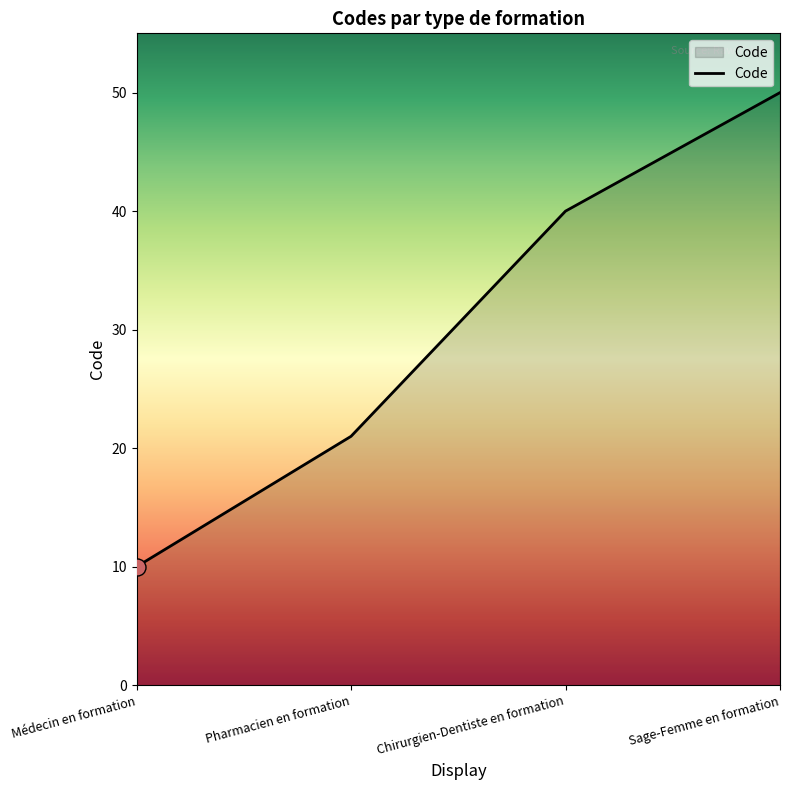

Approximately how many times larger is the value at Chirurgien-Dentiste en formation compared to Médecin en formation?

4.0